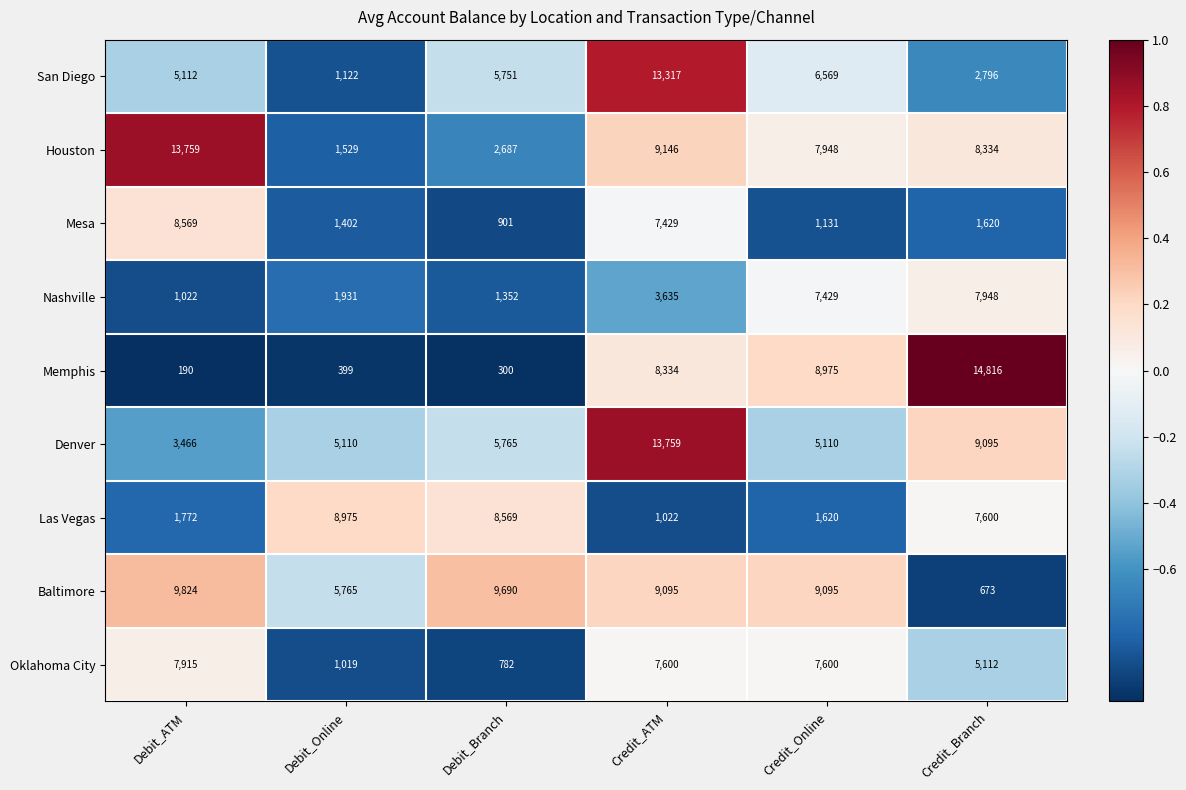

The value of San Diego at Debit_ATM is 5112. True or false?

True